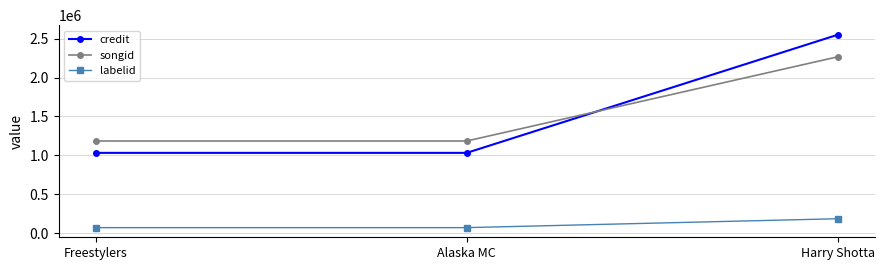

Which series changed the most between Alaska MC and Harry Shotta?

credit